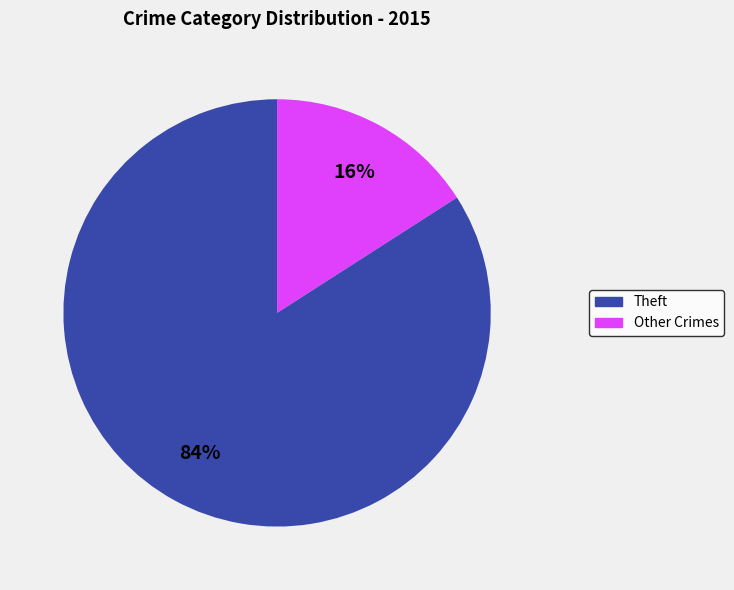

To the nearest percent, what is the average slice percentage?

50%